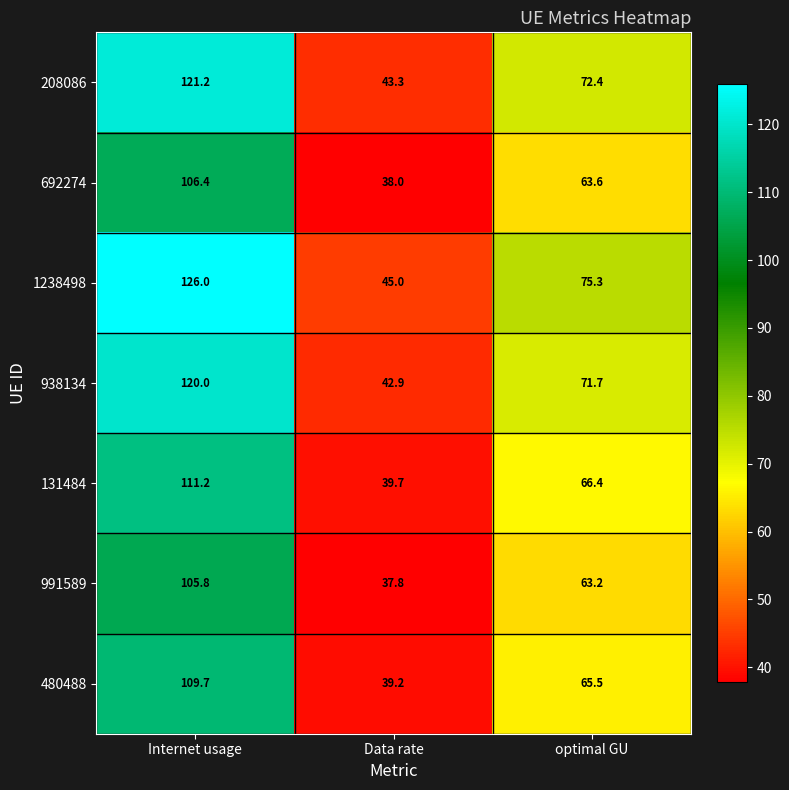

How many categories are shown in the chart?

3